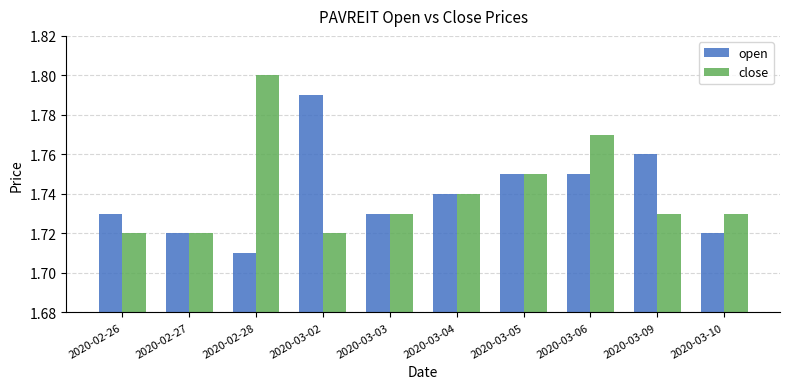

What is the sum of the close values at 2020-03-04 and 2020-02-28?

3.5